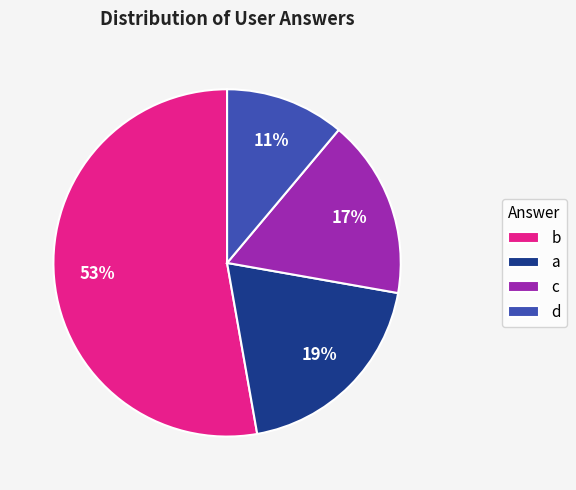

What is the largest slice in the pie chart?

b